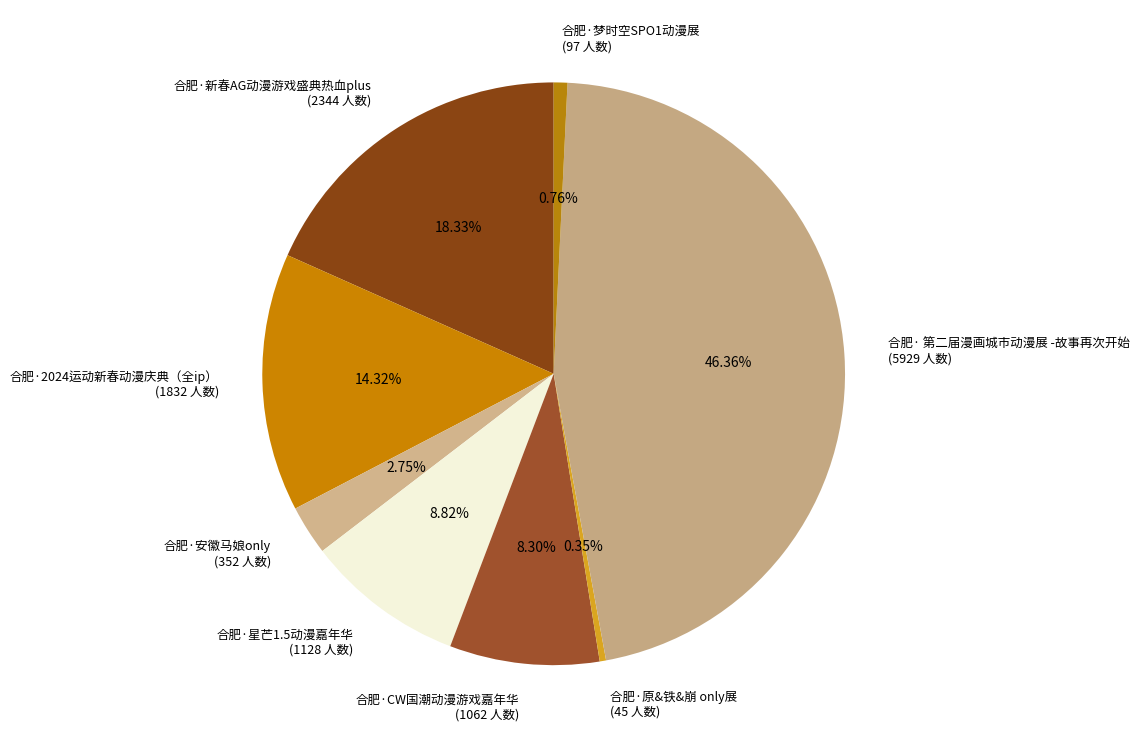

Is it true that 合肥·新春AG动漫游戏盛典热血plus is 18% of the pie?

True